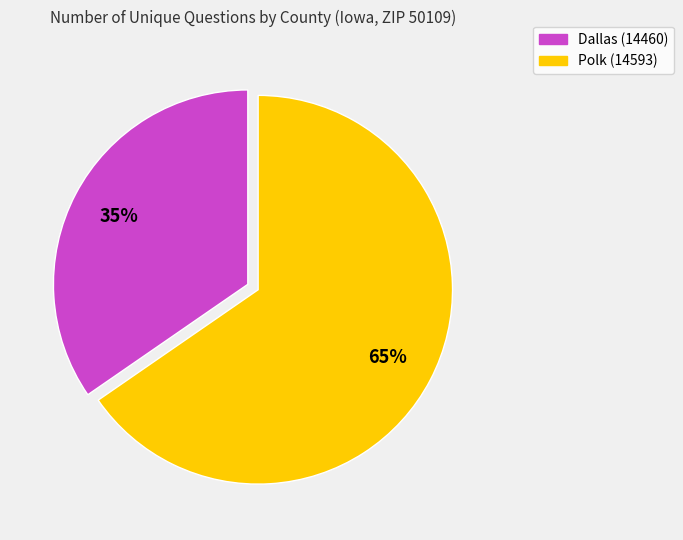

To the nearest percent, what is the average slice percentage?

50%